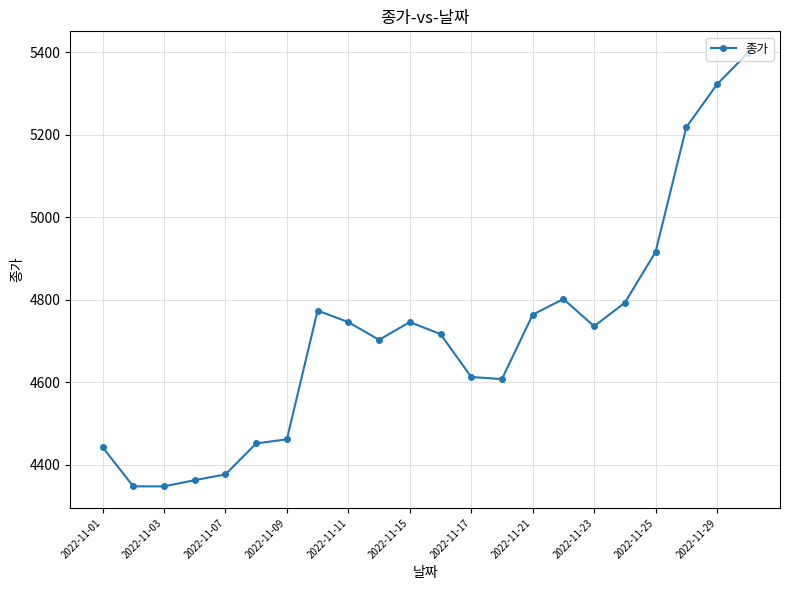

Reading left to right, transcribe all the data shown in this chart.

4443	4348	4348	4363	4377	4452	4462	4774	4746	4703	4746	4717	4613	4608	4764	4802	4736	4793	4916	5218	5322	5398